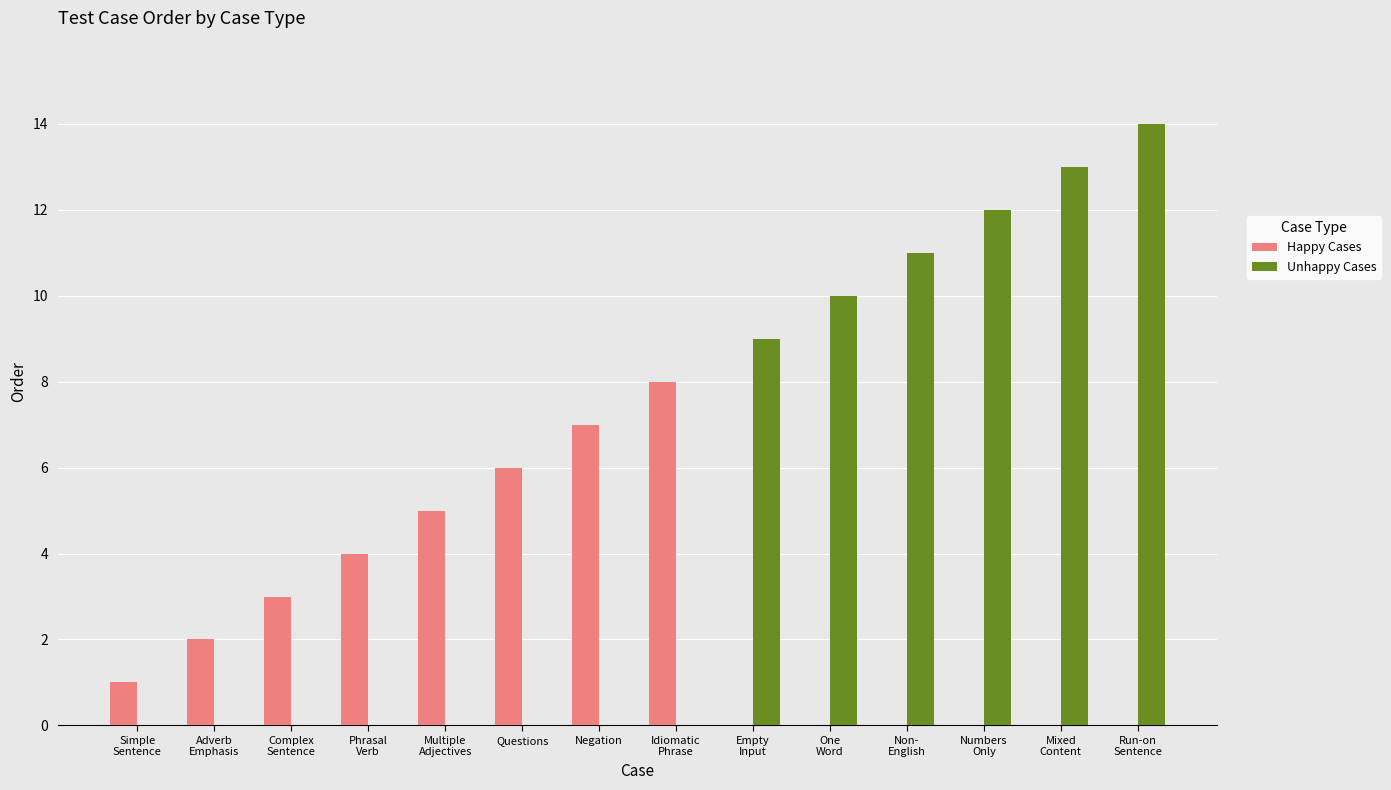

Reading right to left, list all the values displayed in this chart.

Happy Cases: Run-on
Sentence=0	Mixed
Content=0	Numbers
Only=0	Non-
English=0	One
Word=0	Empty
Input=0	Idiomatic
Phrase=8	Negation=7	Questions=6	Multiple
Adjectives=5	Phrasal
Verb=4	Complex
Sentence=3	Adverb
Emphasis=2	Simple
Sentence=1
Unhappy Cases: Run-on
Sentence=14	Mixed
Content=13	Numbers
Only=12	Non-
English=11	One
Word=10	Empty
Input=9	Idiomatic
Phrase=0	Negation=0	Questions=0	Multiple
Adjectives=0	Phrasal
Verb=0	Complex
Sentence=0	Adverb
Emphasis=0	Simple
Sentence=0